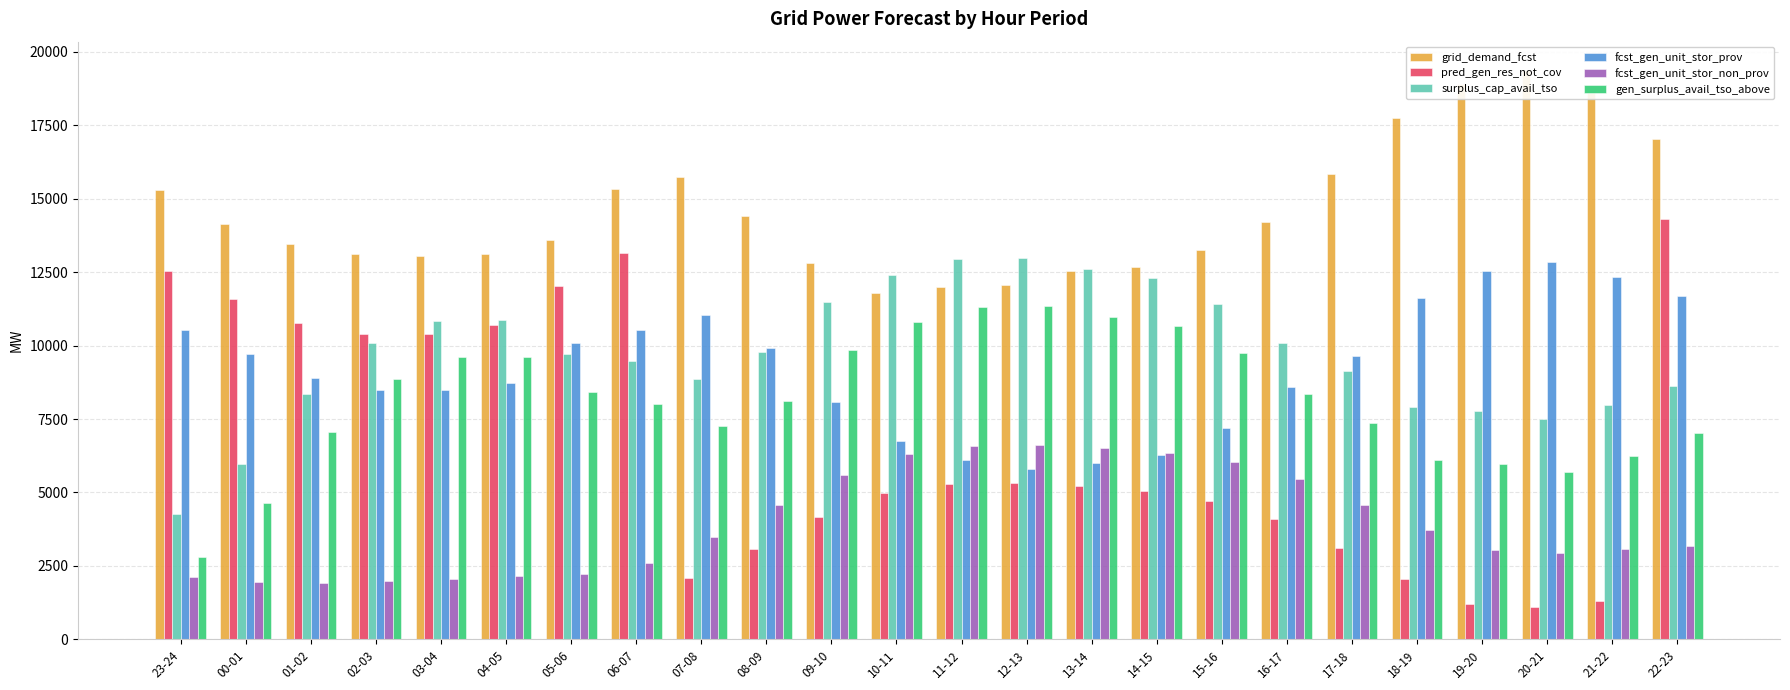

What is the difference between the maximum and minimum values in the gen_surplus_avail_tso_above series?

8545